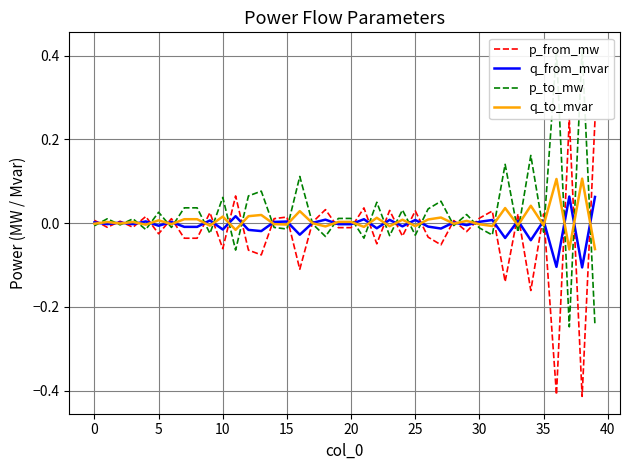

How many positive values does the q_to_mvar series have?

20